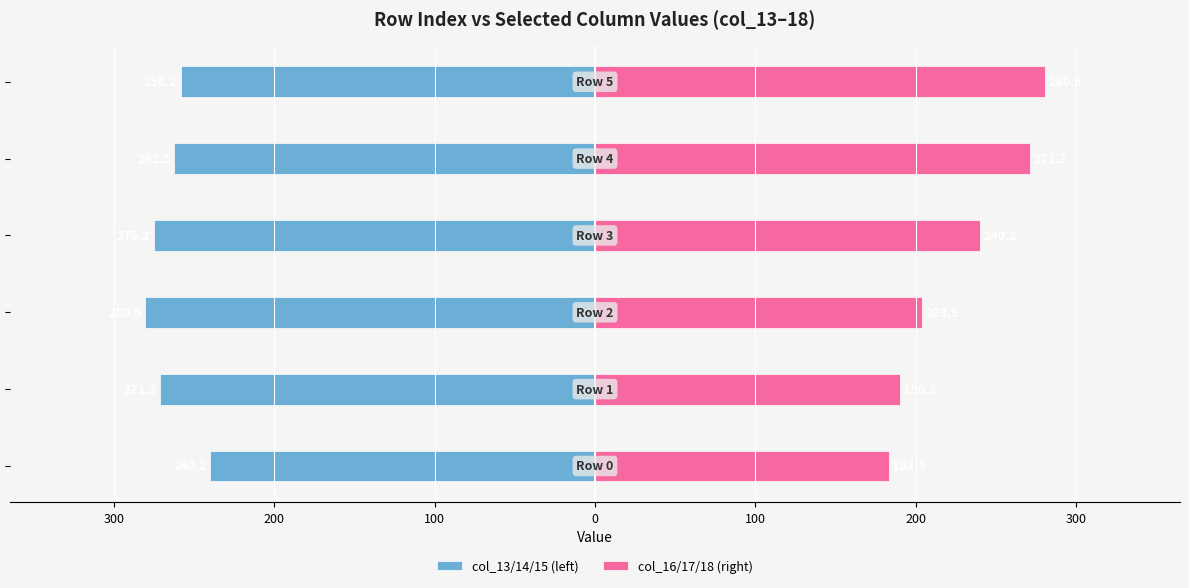

How many values in the col_13/14/15 (left) series are below -262?

4